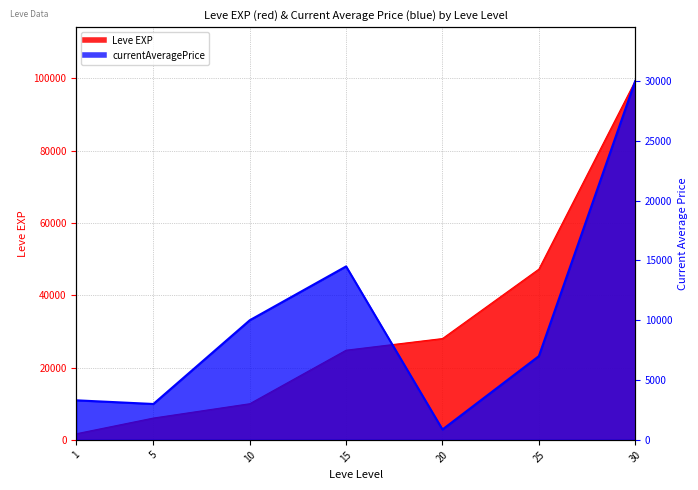

Which series has the largest total across all categories?

Leve EXP